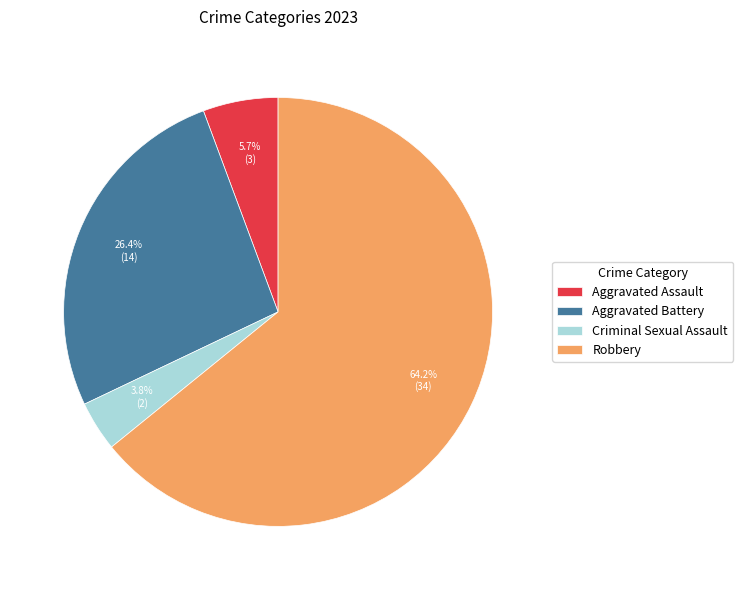

What is the ratio of the value at Robbery to the value at Aggravated Battery?

2.4